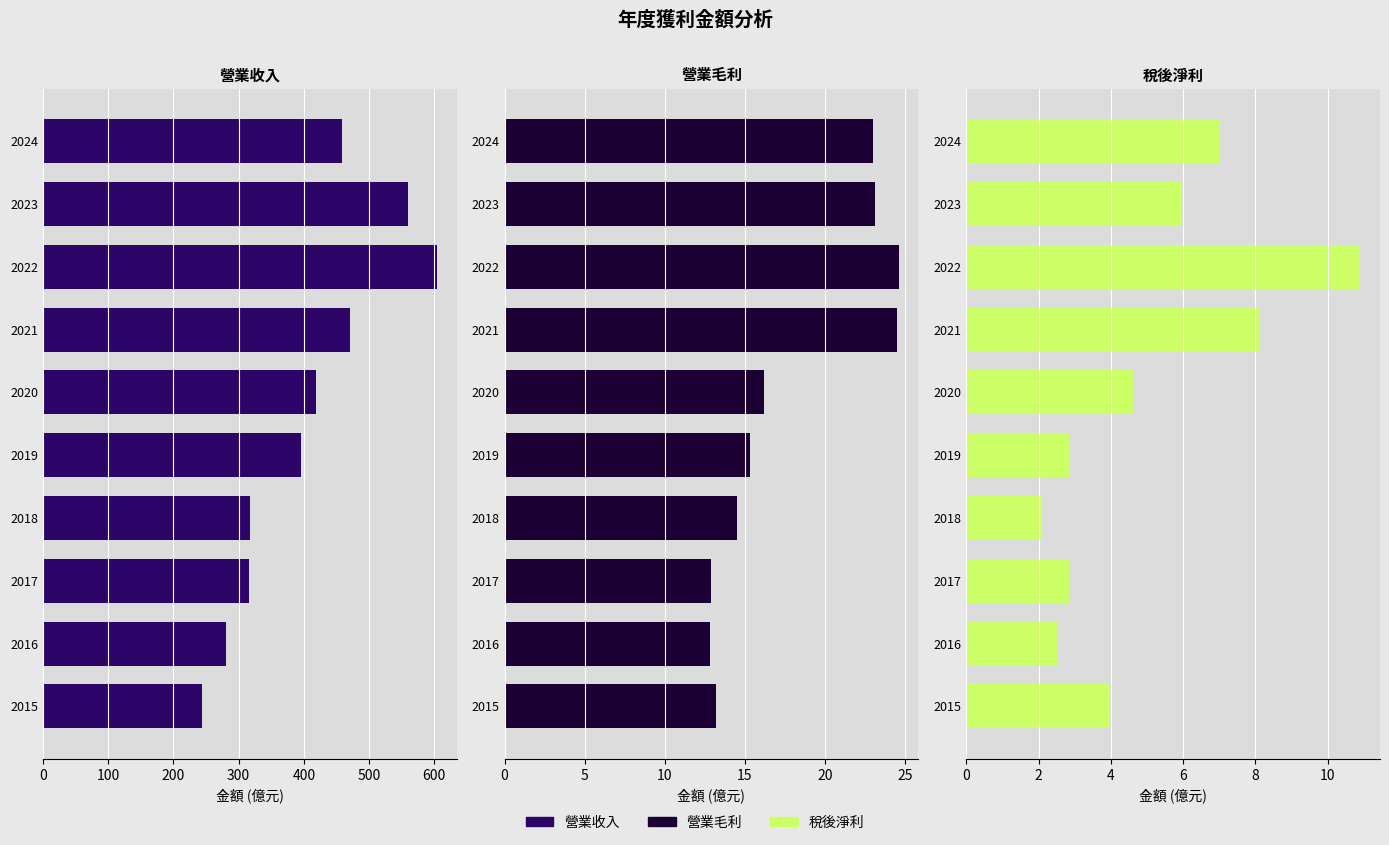

What is the minimum value shown in the chart?

2.1